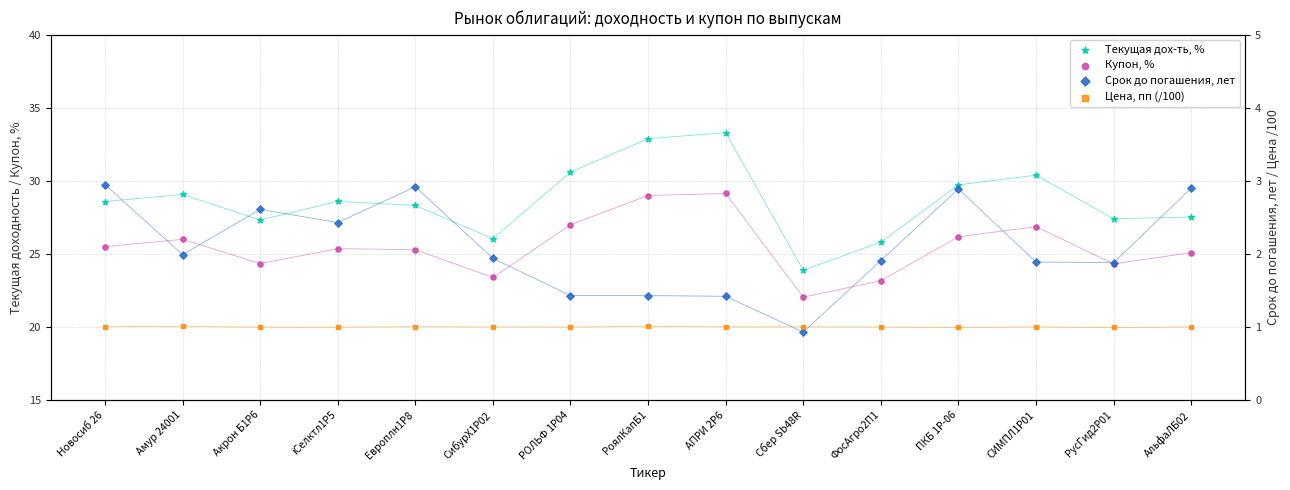

Which series contains the lowest Y value?

Срок до погашения, лет